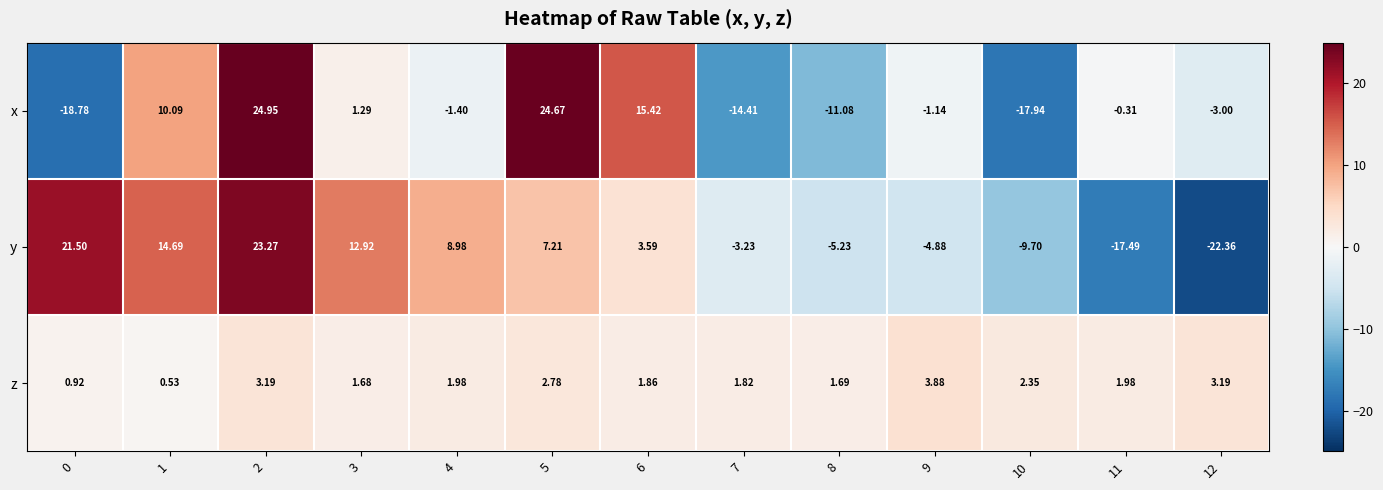

Which series changed the most between 3 and 6?

x